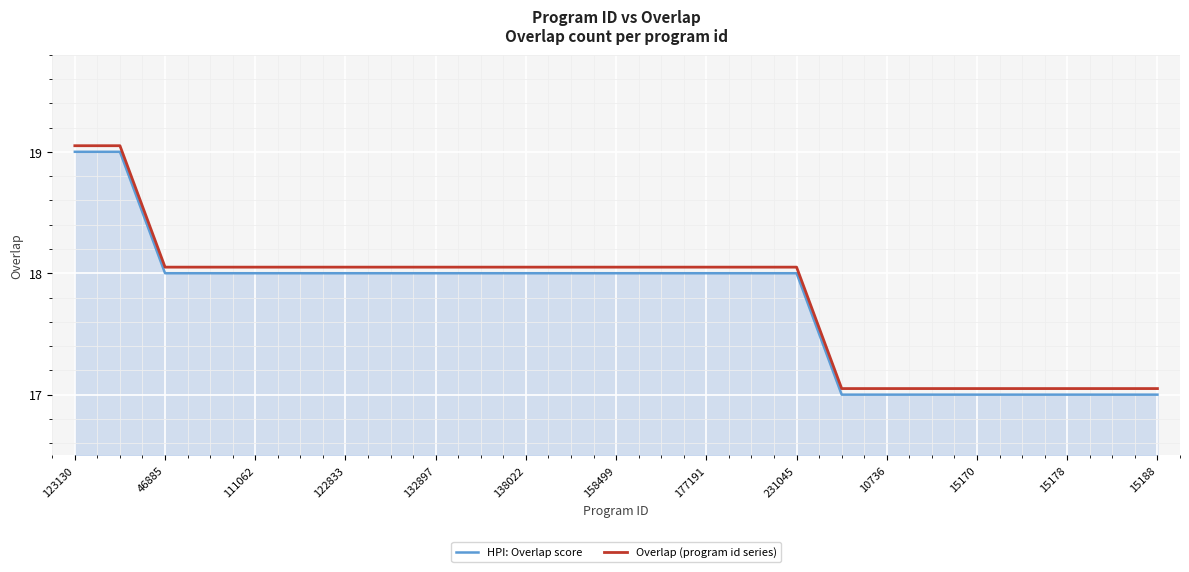

Rank the series by their average value, from highest to lowest.

Overlap (program id series), HPI: Overlap score